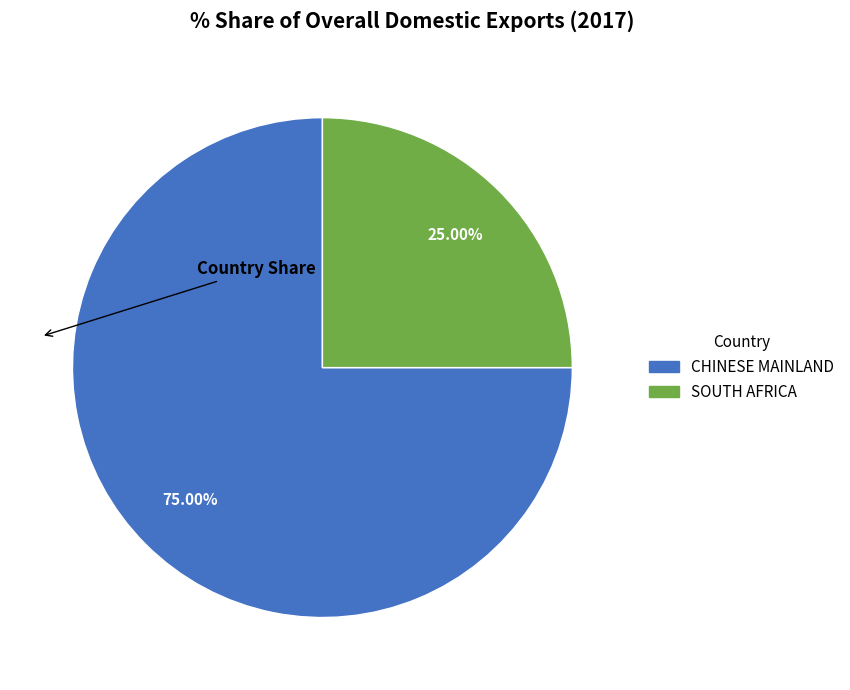

Is there any slice that represents more than half of the pie?

Yes